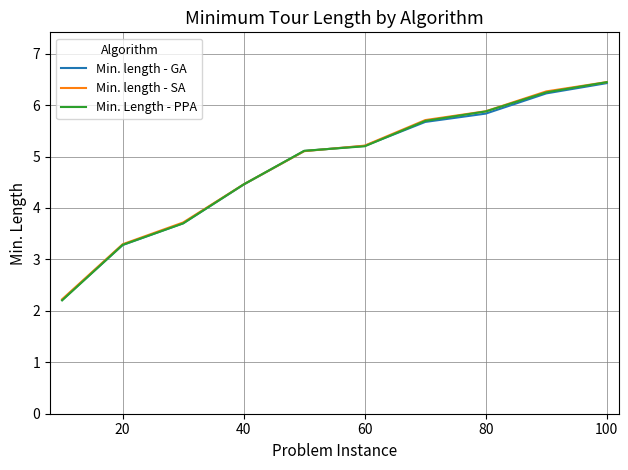

Which series has the widest spread of values?

Min. Length - PPA